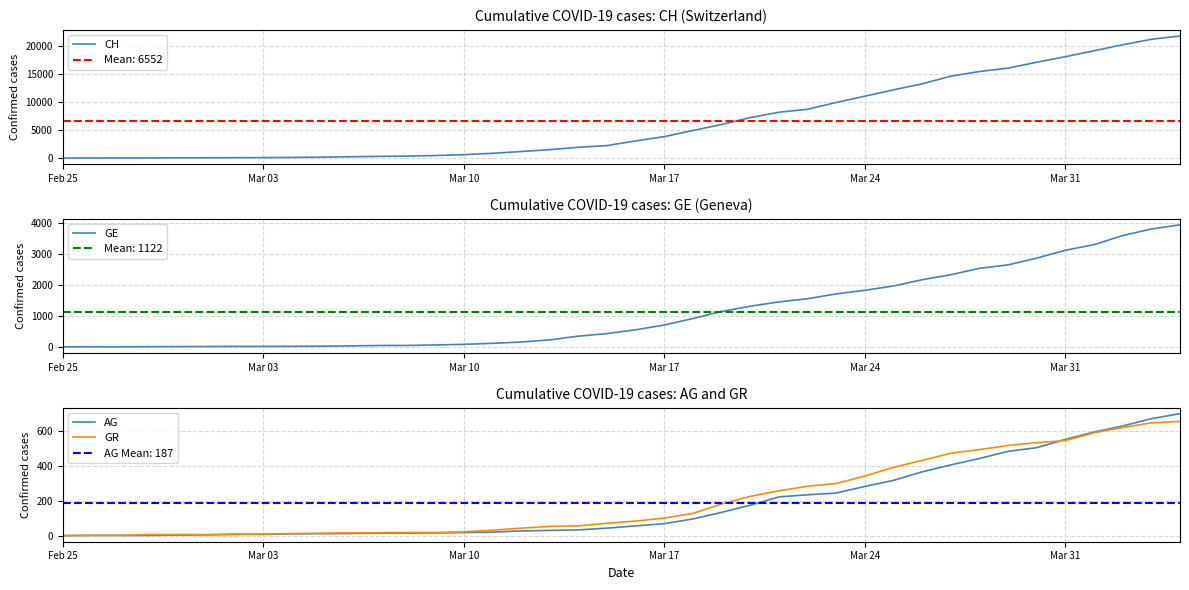

What is the value of the GR point at the 38th from the left?

622